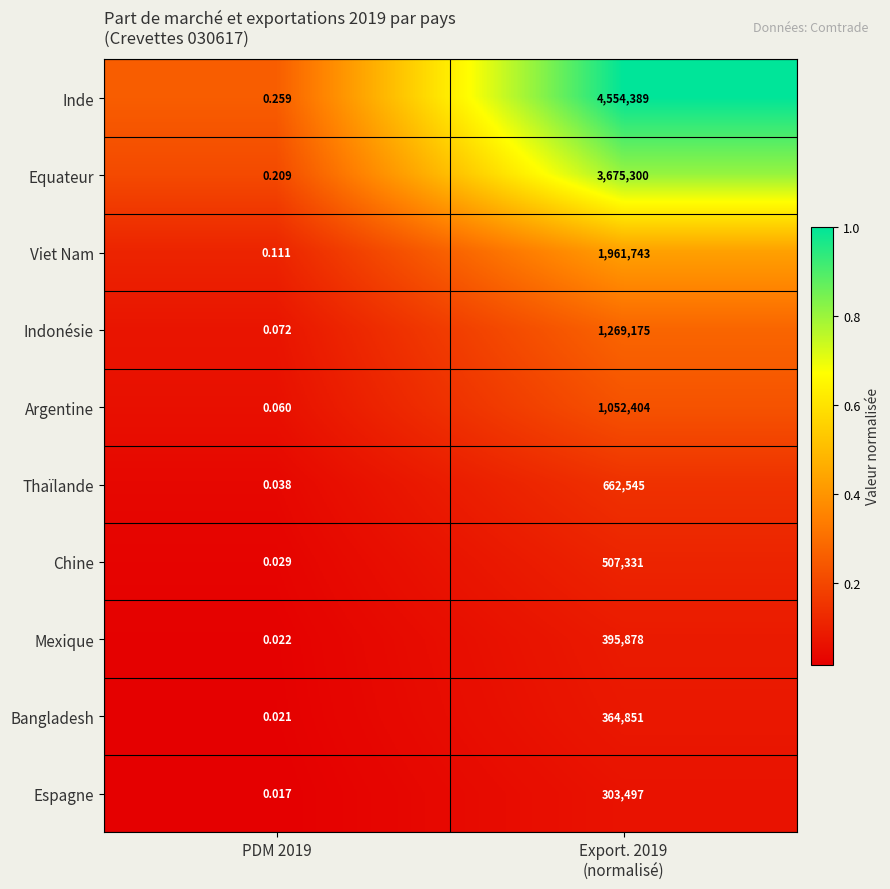

Which series has the widest spread of values?

Inde